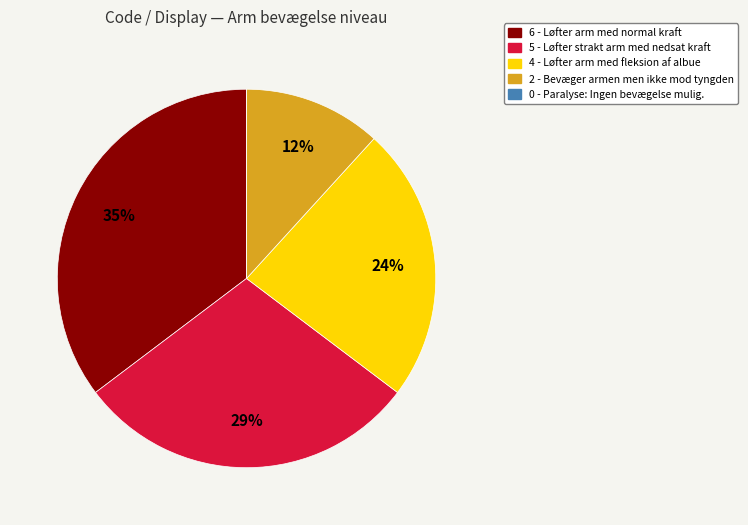

Is there any slice that represents more than half of the pie?

No